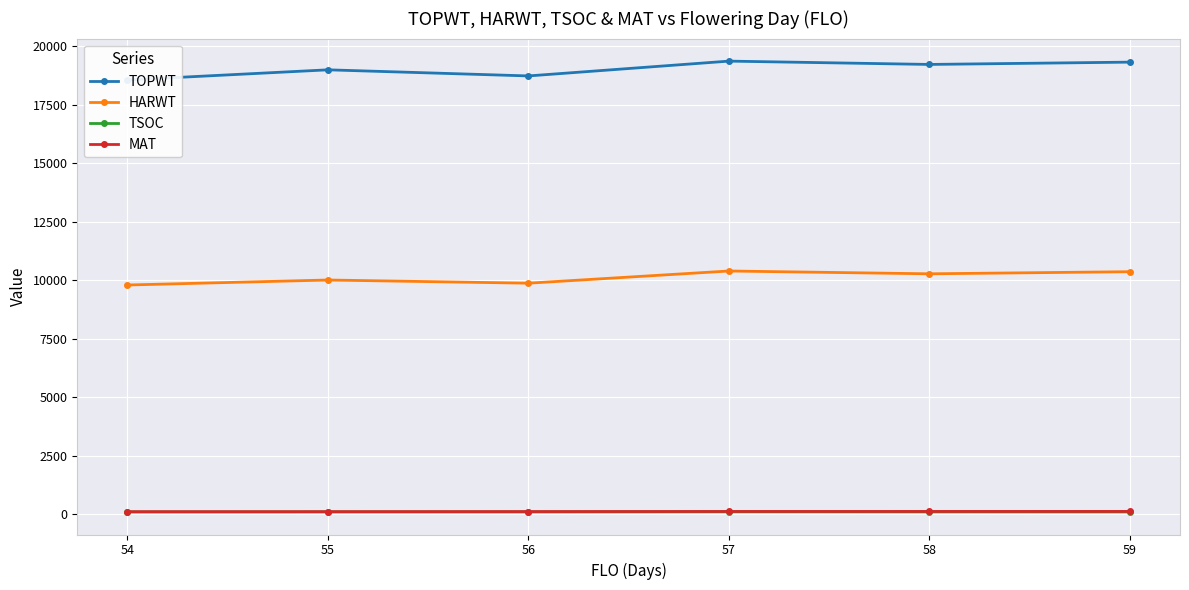

What is the minimum value for HARWT?

9794.5